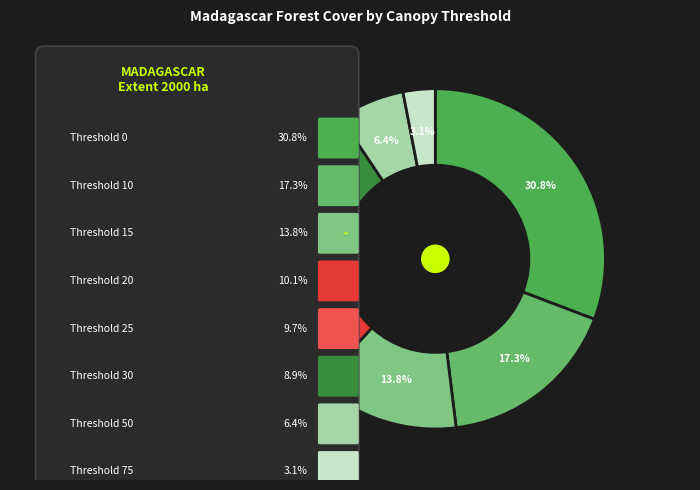

The 0 slice represents 22% of the pie. True or false?

False